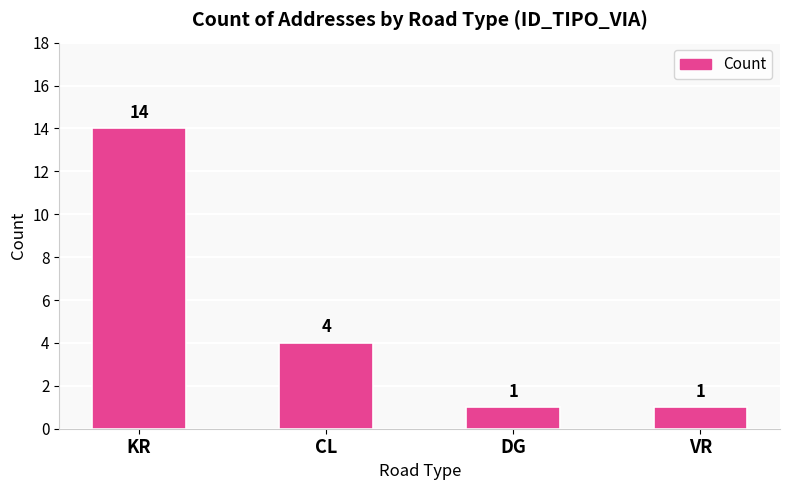

How many values are between 1 and 14?

4